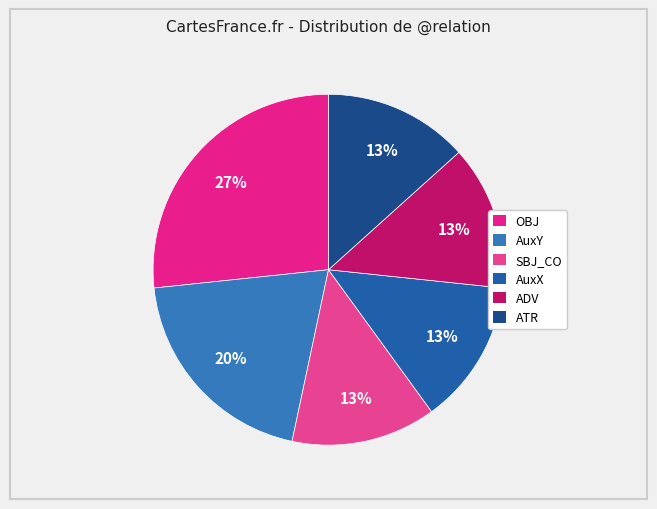

To the nearest percent, what is the difference between the largest and smallest slice percentages?

14%